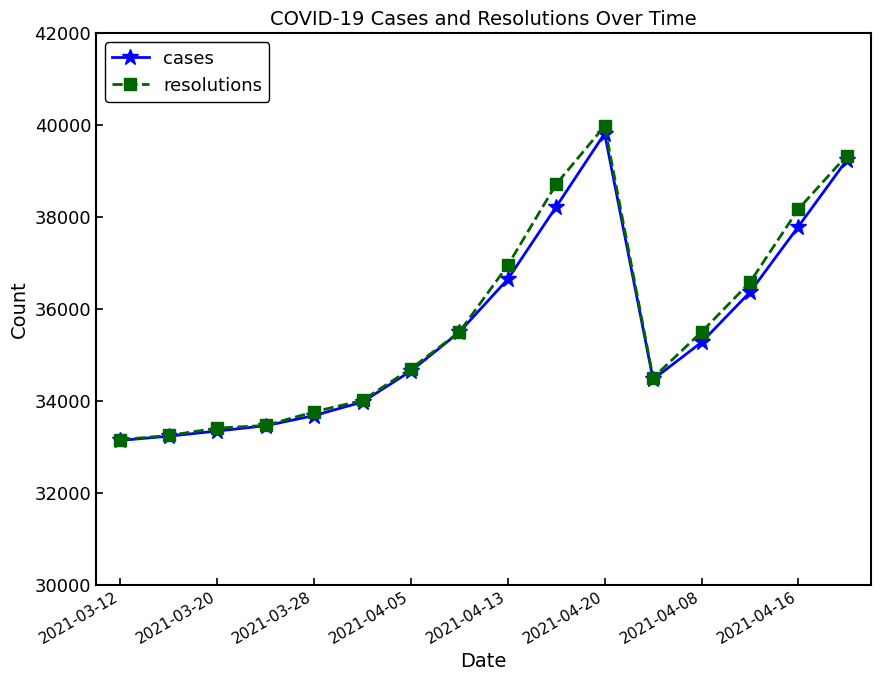

What are all the series names shown in the legend?

cases, resolutions